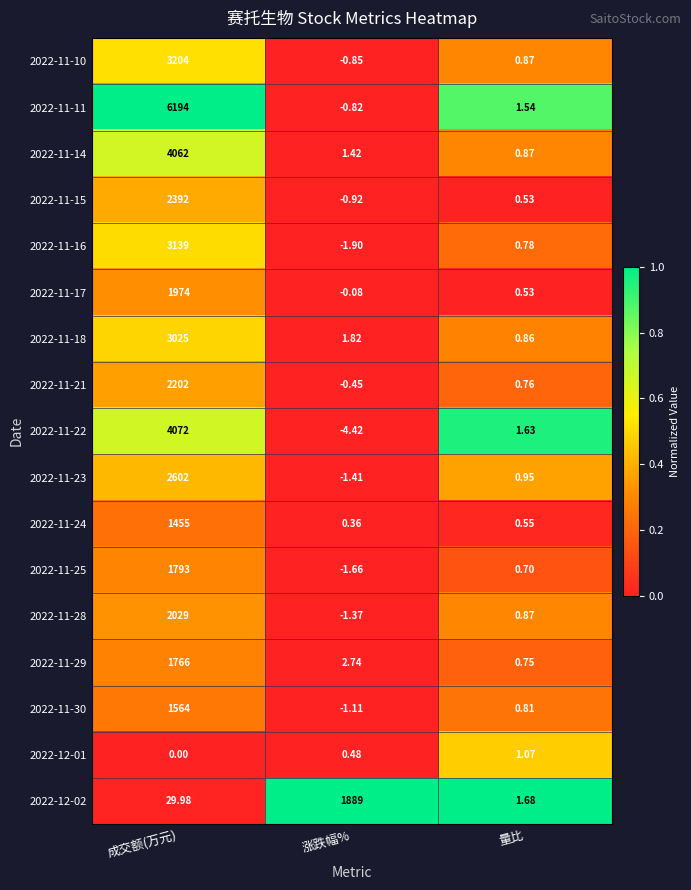

Where does the 2022-11-16 series first go above 0?

成交额(万元)